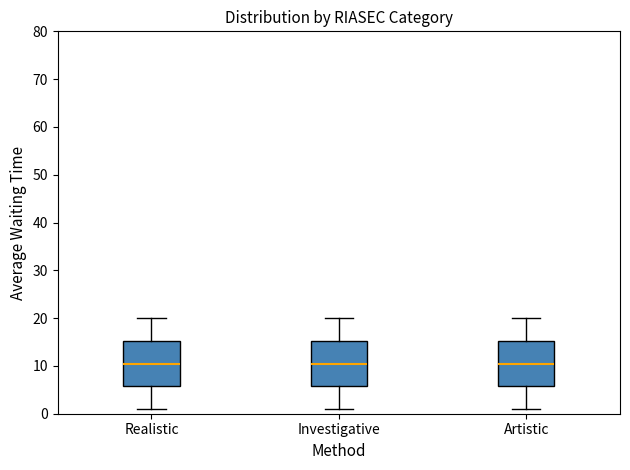

Reading left to right, transcribe this box plot: for each box, give where its median line is, the range the box spans, and where its two whiskers end, as read against the y-axis. The values are not printed on the chart, so give them approximately, as read against the axis.

Realistic: median 11, box 6 to 15, whiskers 1 to 20
Investigative: median 11, box 6 to 15, whiskers 1 to 20
Artistic: median 11, box 6 to 15, whiskers 1 to 20